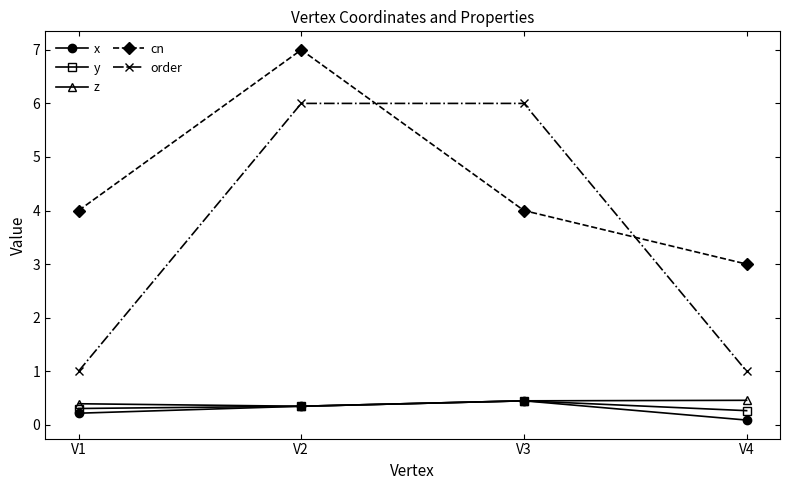

Does the chart have visible grid lines?

No